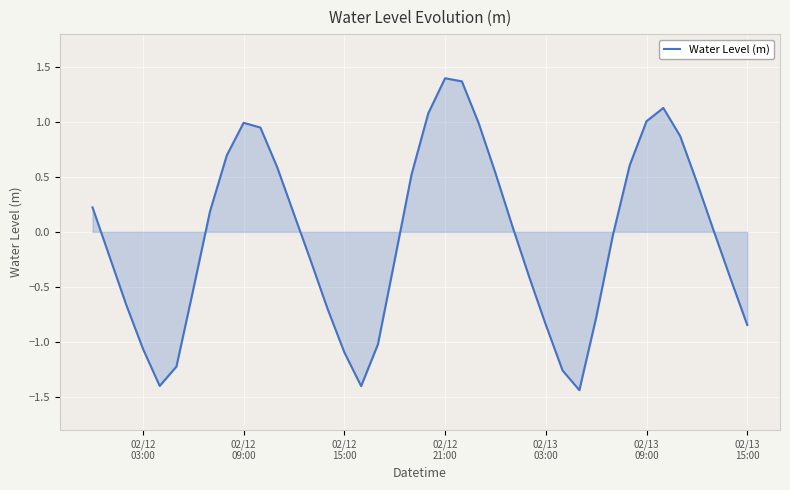

What is the maximum value shown in the chart?

1.4